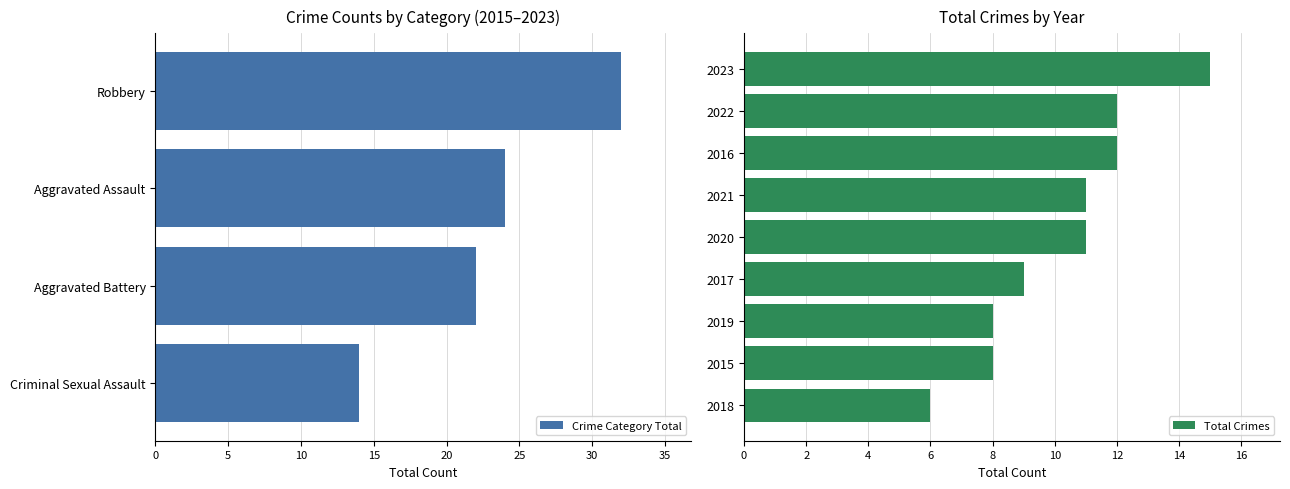

What is the difference between the Robbery values at 2019 and 2018?

2